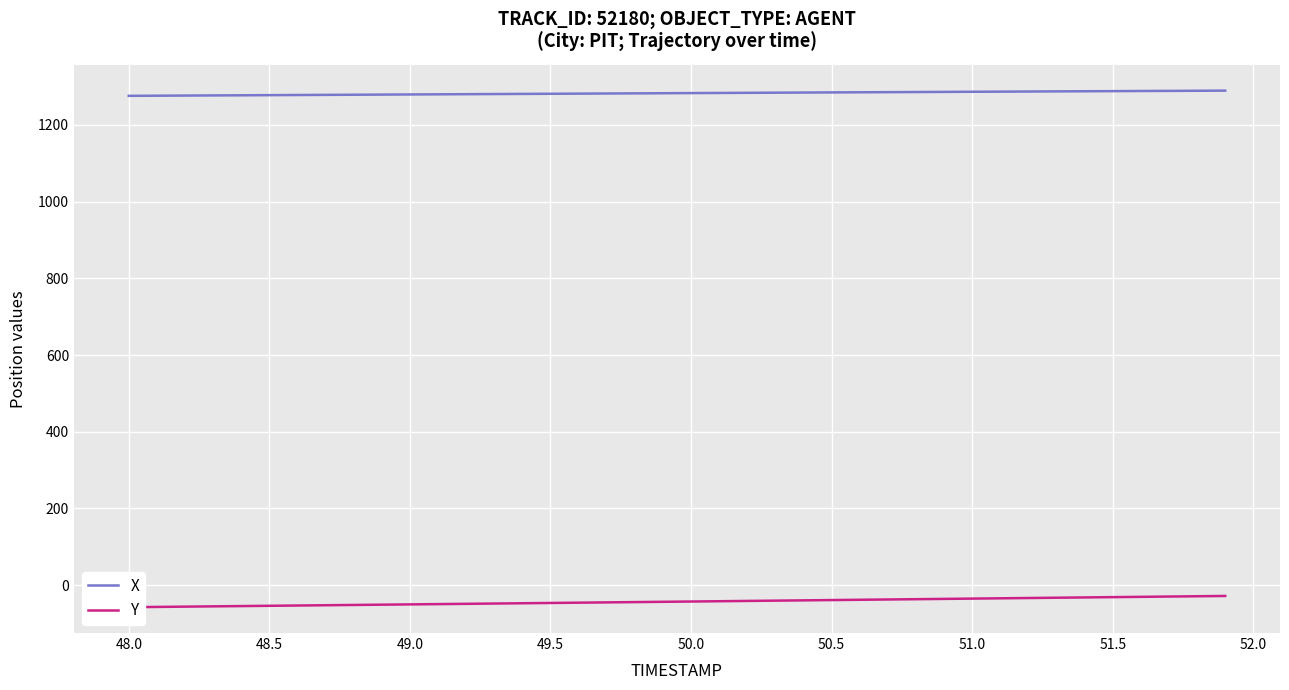

How many data points does each series have?

9